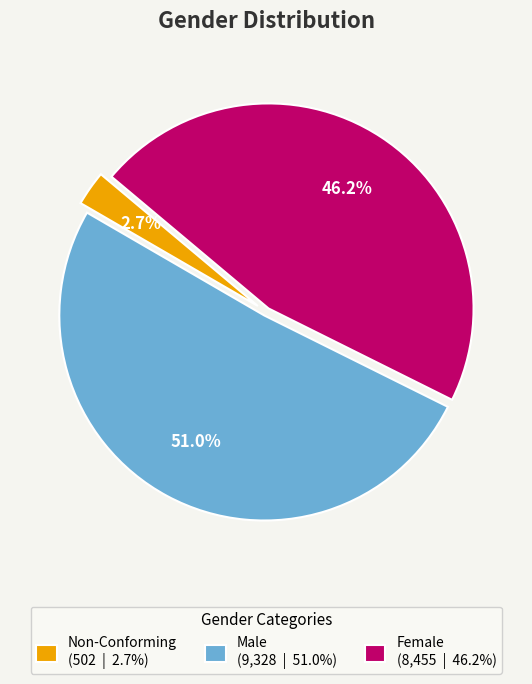

Which has a higher value, Female or Non-Conforming?

Female